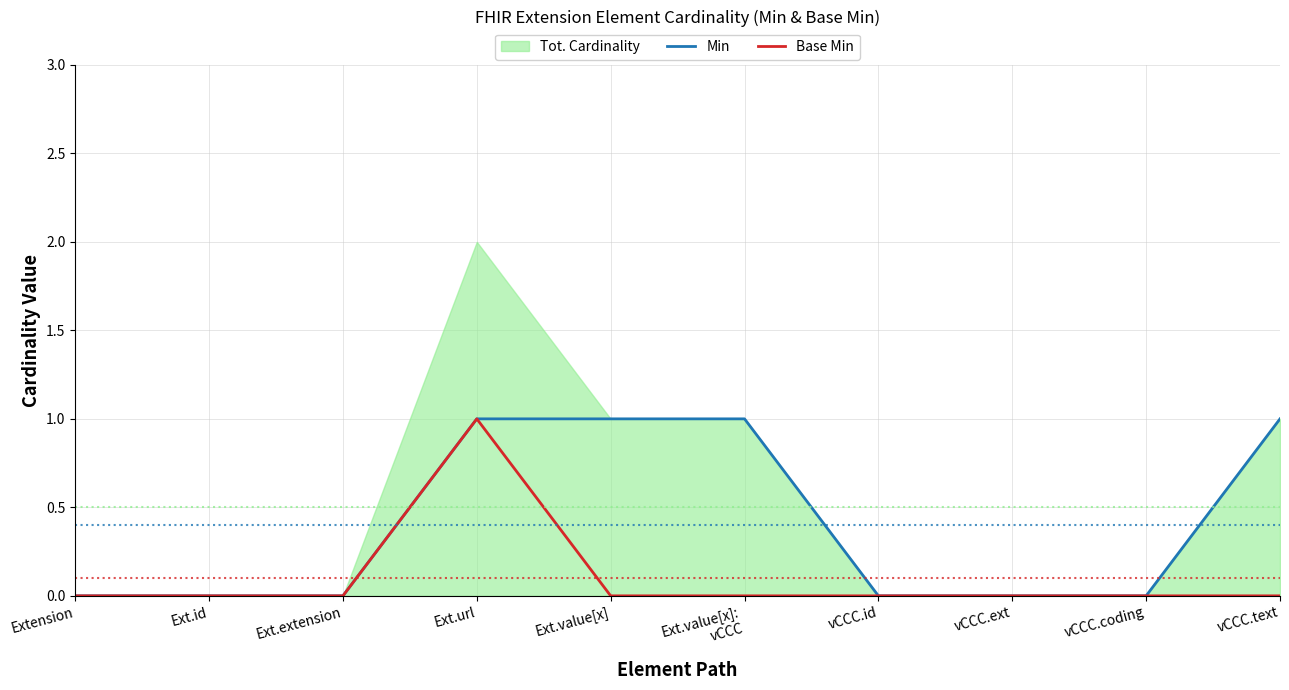

Does the chart have visible grid lines?

Yes